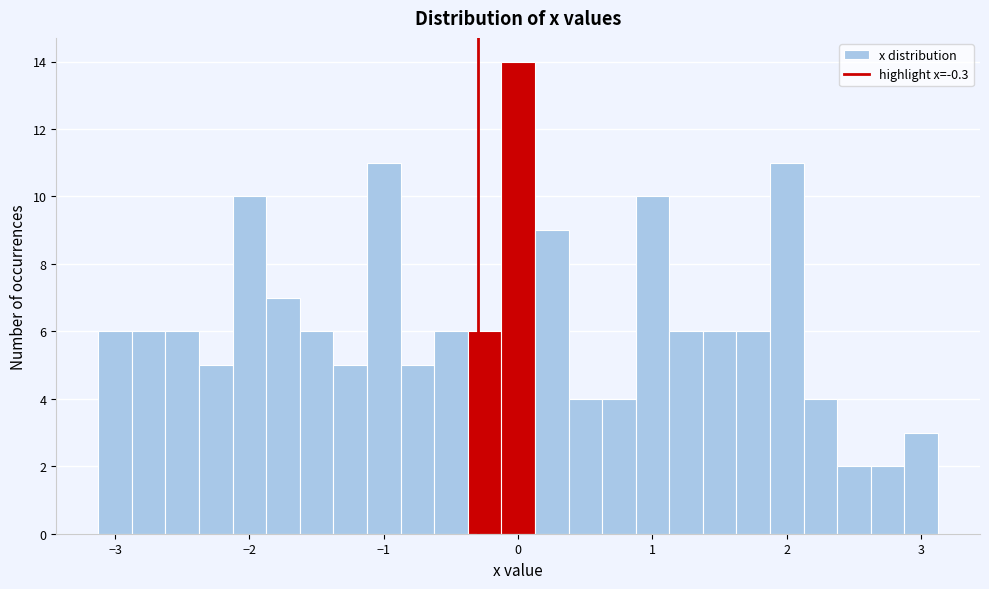

Around what value on the x-axis is the tallest bar? Give the approximate position of its centre, as read against the axis.

0.0